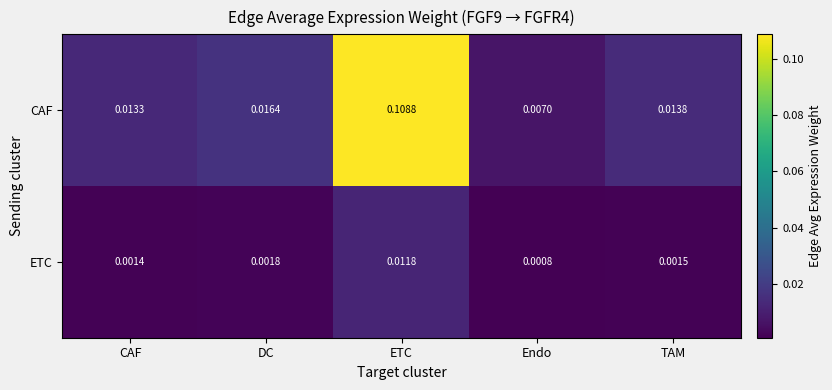

Rank the series by their average value, from highest to lowest.

CAF, ETC